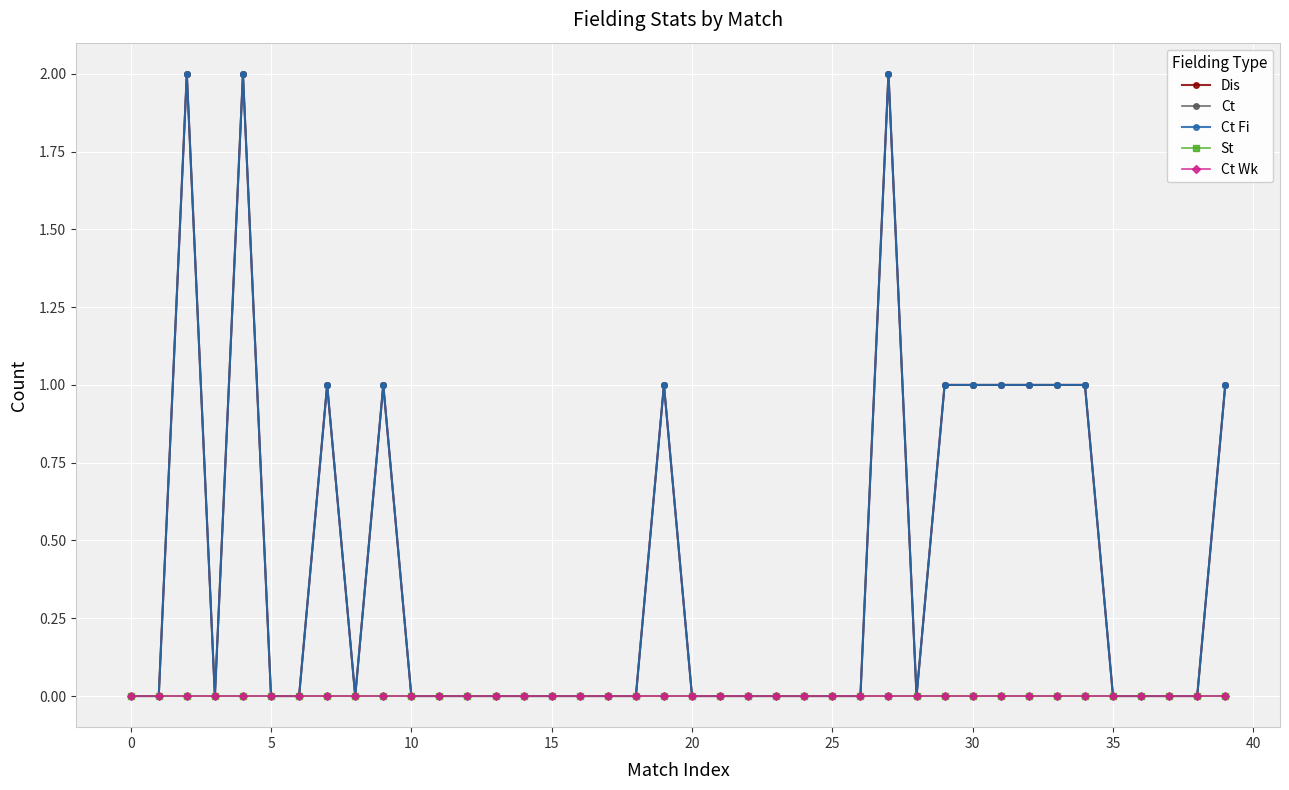

Reading left to right, extract all data points from this chart.

Dis: 0	0	2	0	2	0	0	1	0	1	0	0	0	0	0	0	0	0	0	1	0	0	0	0	0	0	0	2	0	1	1	1	1	1	1	0	0	0	0	1
Ct: 0	0	2	0	2	0	0	1	0	1	0	0	0	0	0	0	0	0	0	1	0	0	0	0	0	0	0	2	0	1	1	1	1	1	1	0	0	0	0	1
Ct Fi: 0	0	2	0	2	0	0	1	0	1	0	0	0	0	0	0	0	0	0	1	0	0	0	0	0	0	0	2	0	1	1	1	1	1	1	0	0	0	0	1
St: 0	0	0	0	0	0	0	0	0	0	0	0	0	0	0	0	0	0	0	0	0	0	0	0	0	0	0	0	0	0	0	0	0	0	0	0	0	0	0	0
Ct Wk: 0	0	0	0	0	0	0	0	0	0	0	0	0	0	0	0	0	0	0	0	0	0	0	0	0	0	0	0	0	0	0	0	0	0	0	0	0	0	0	0